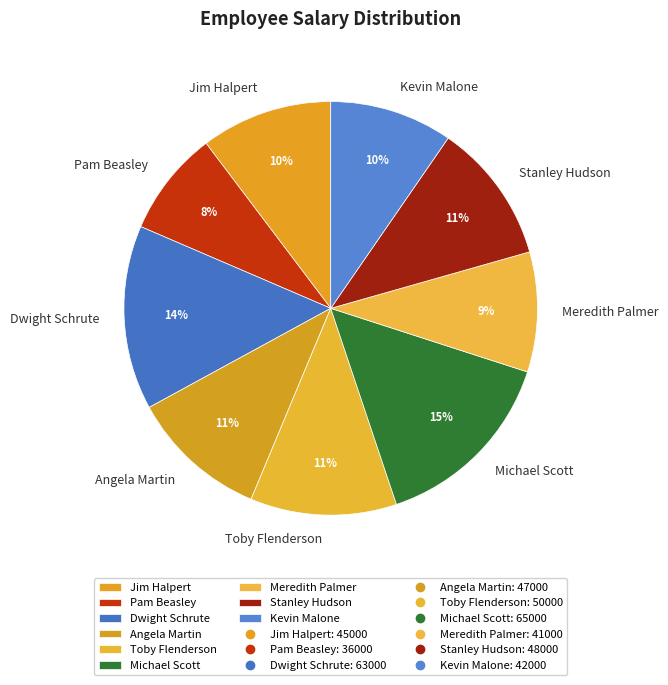

What is the smallest slice in the pie chart?

Pam Beasley